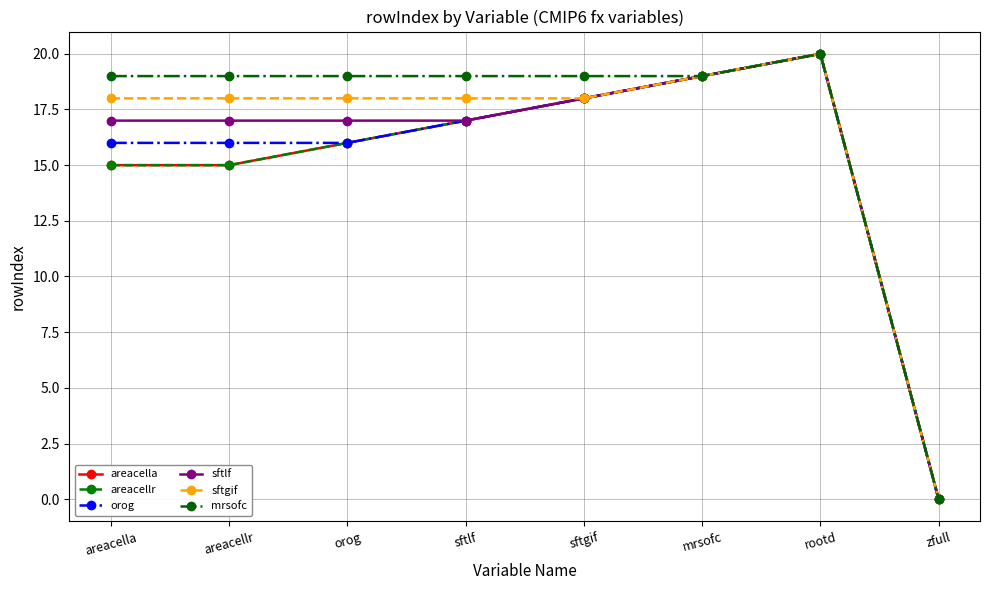

Does the chart have visible grid lines?

Yes